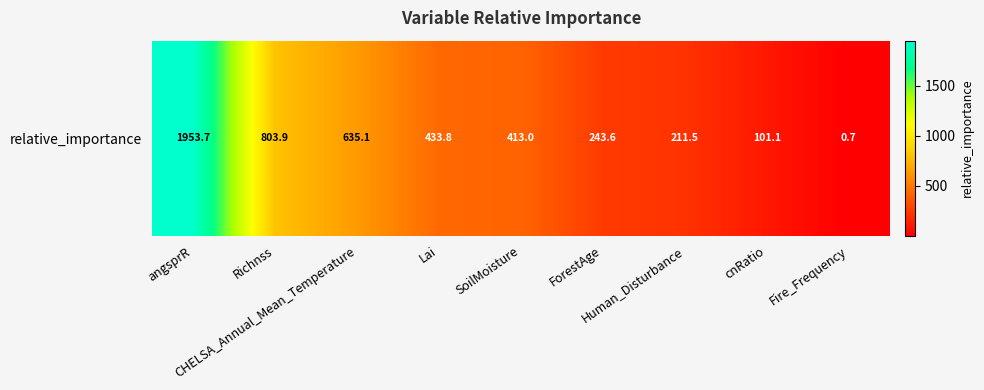

What is the greatest value displayed?

1953.7